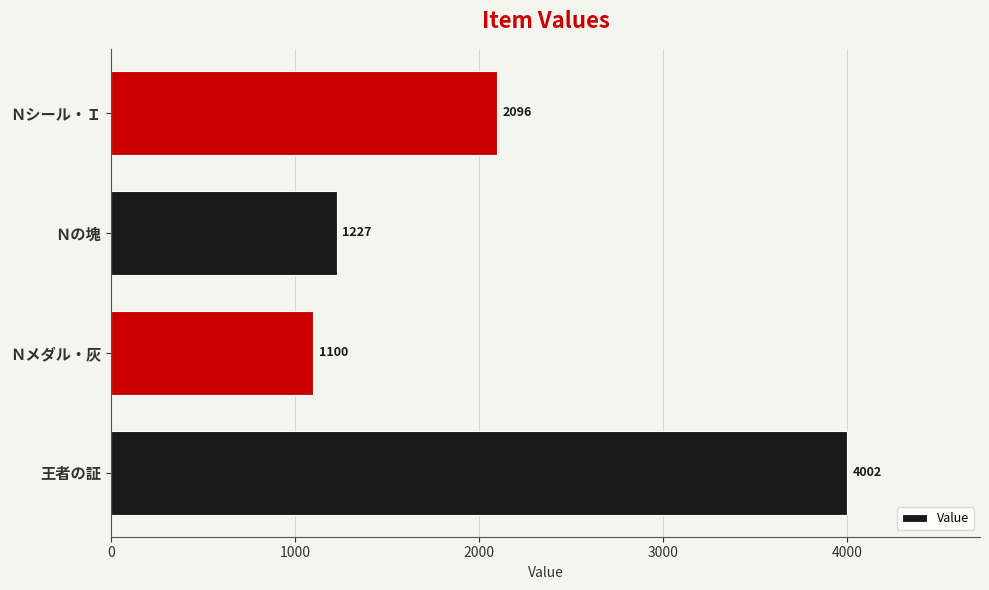

What is the change in value from 王者の証 to Ｎシール・Ｉ?

-1906